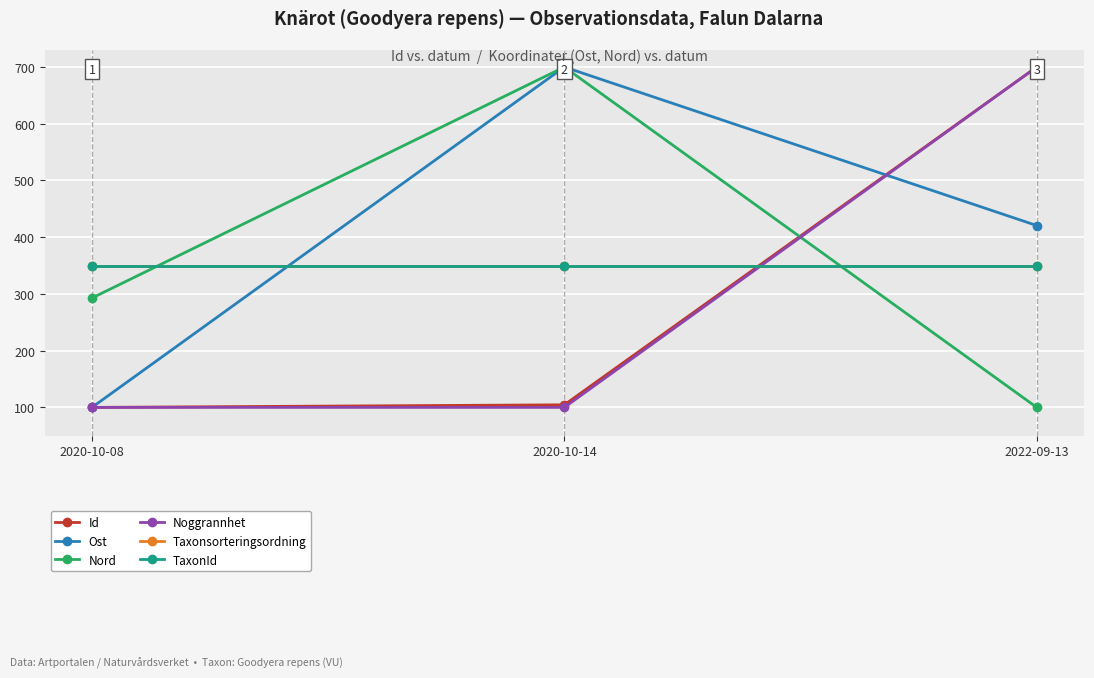

Does the chart have visible grid lines?

Yes